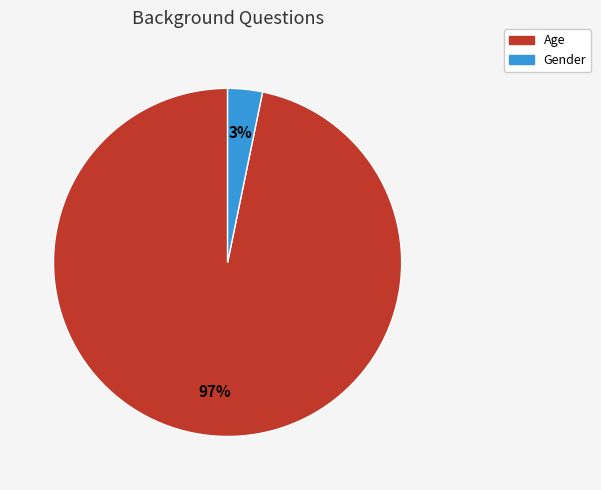

Combined, do Gender and Age account for over 50%?

Yes